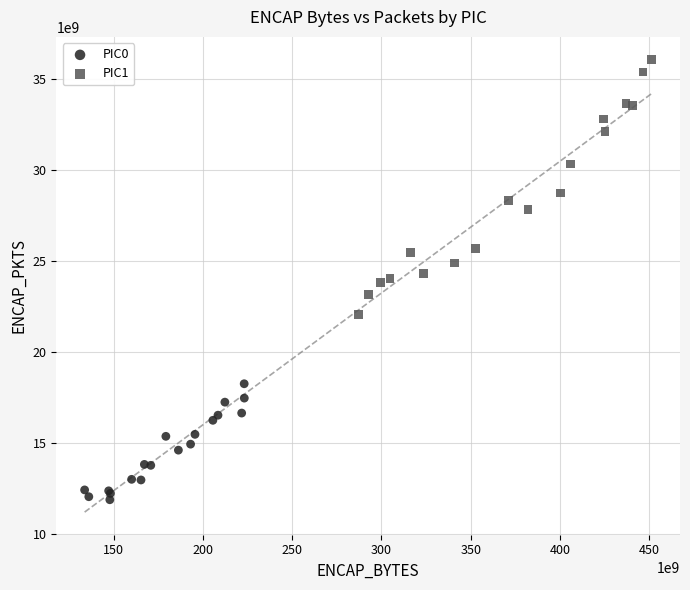

Which series reaches the minimum Y coordinate?

PIC0